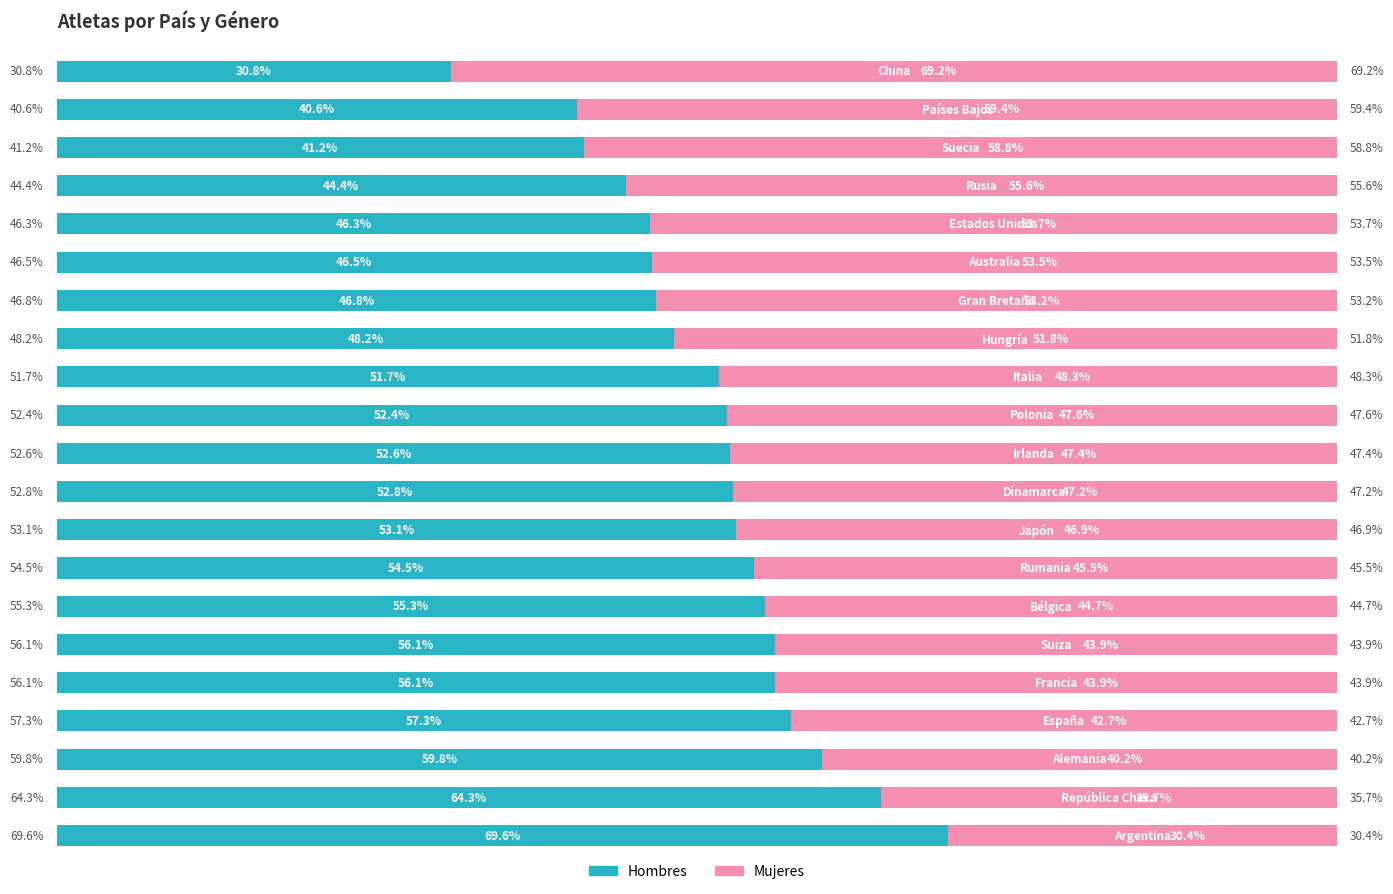

What are all the series names shown in the legend?

Hombres, Mujeres